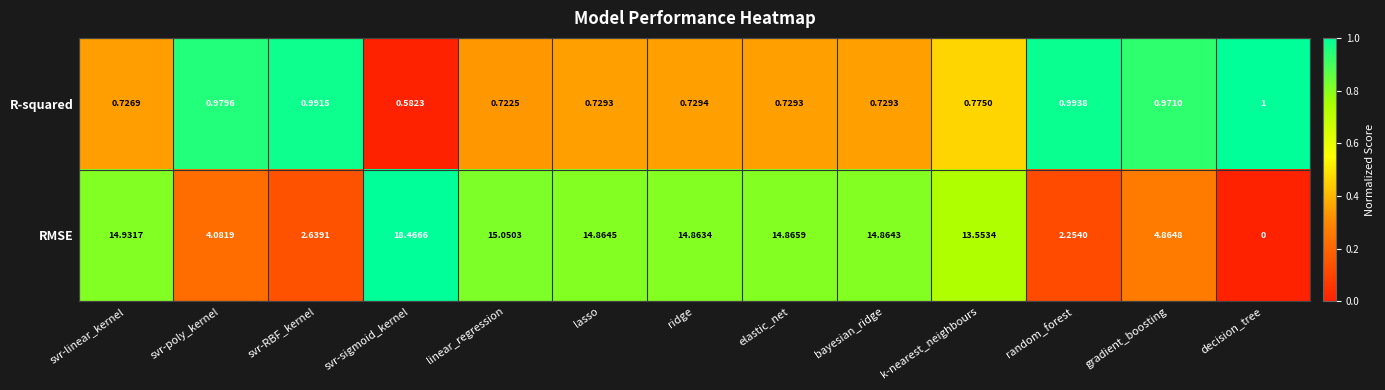

How many data points does each series have?

13